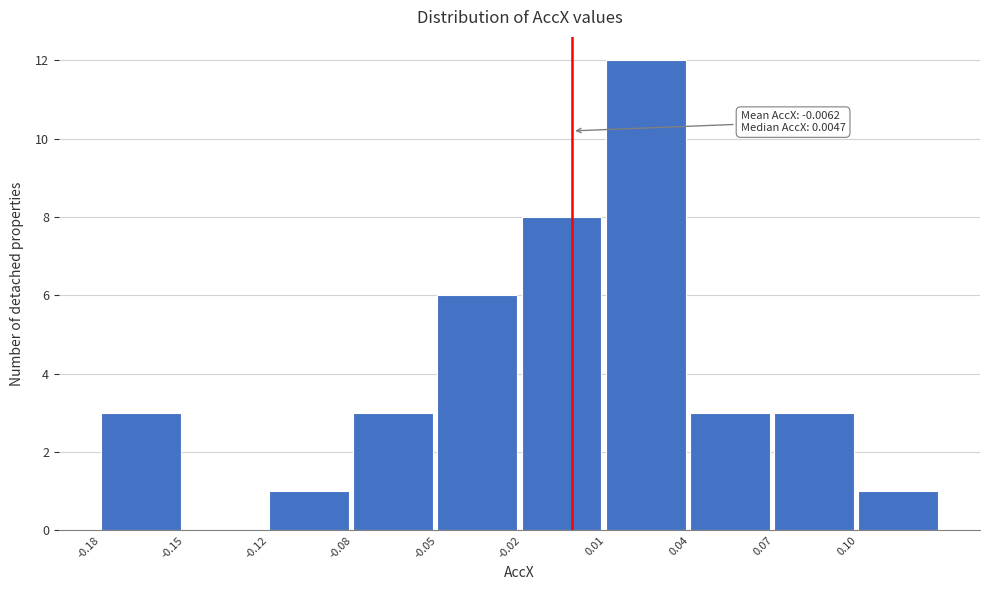

Reading left to right, list all the values displayed in this chart.

-0.18=3	-0.15=0	-0.12=1	-0.08=3	-0.05=6	-0.02=8	0.01=12	0.04=3	0.07=3	0.10=1